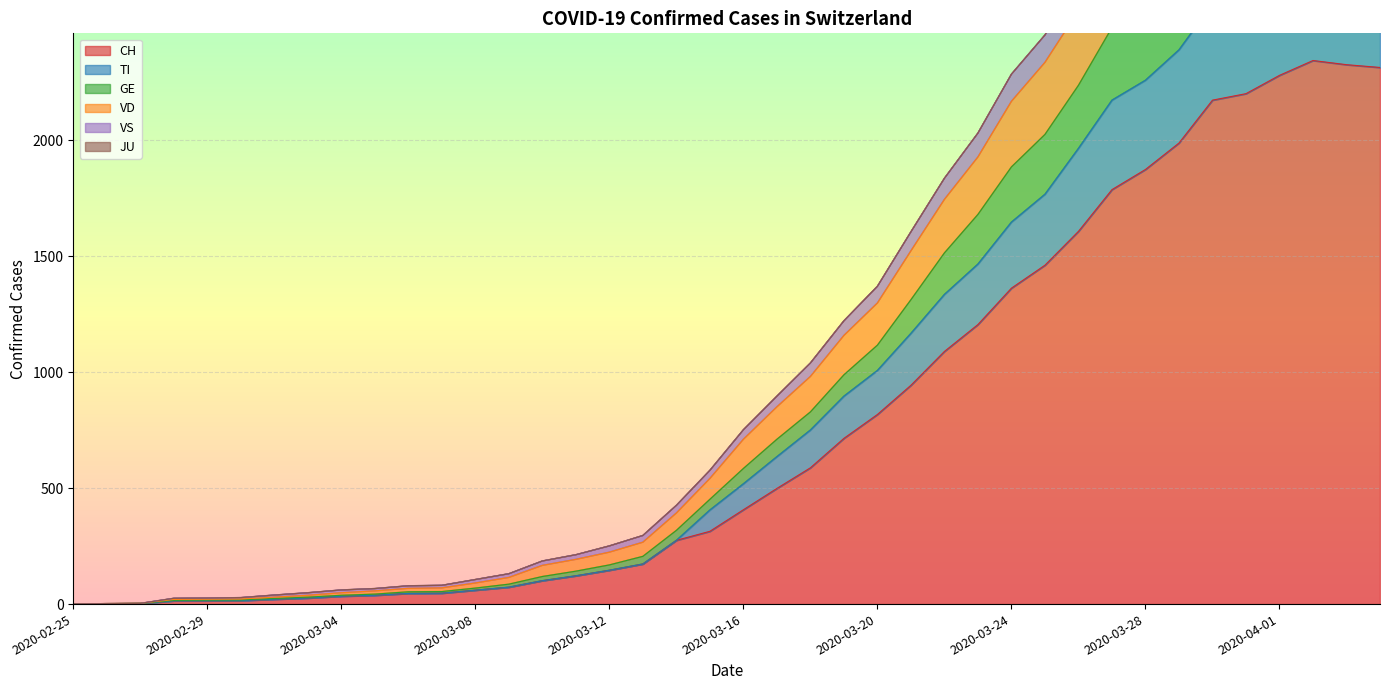

At which label does CH reach its peak?

2020-04-02